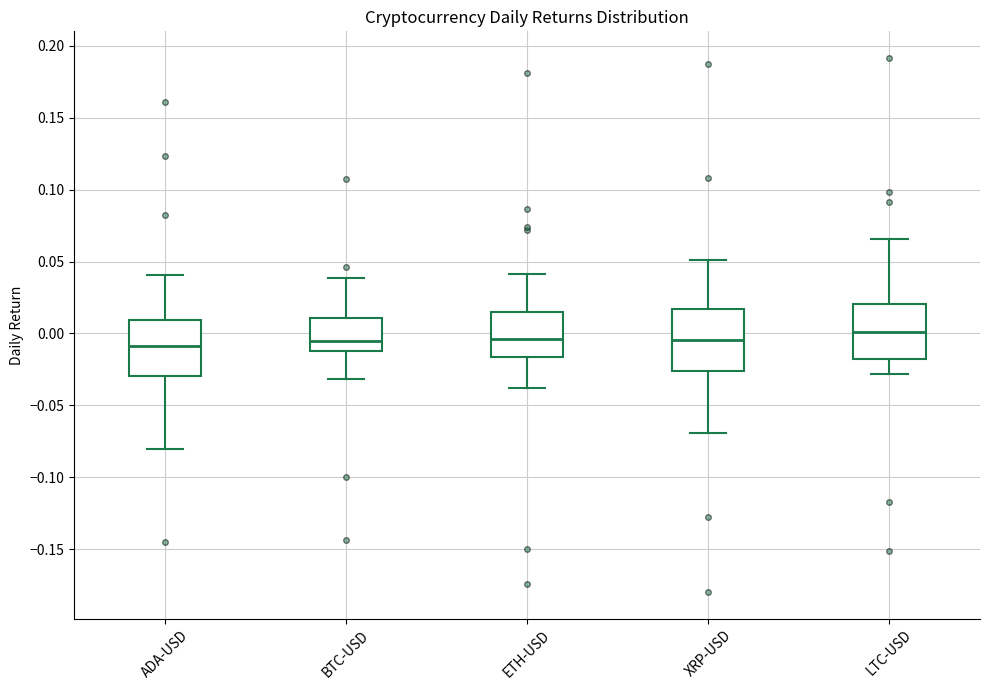

Reading left to right, transcribe this box plot: for each box, give where its median line is, the range the box spans, and where its two whiskers end, as read against the y-axis. The values are not printed on the chart, so give them approximately, as read against the axis.

ADA-USD: median -0.010, box -0.030 to 0.010, whiskers -0.080 to 0.040
BTC-USD: median -0.005, box -0.010 to 0.010, whiskers -0.030 to 0.040
ETH-USD: median -0.005, box -0.015 to 0.015, whiskers -0.040 to 0.040
XRP-USD: median -0.005, box -0.025 to 0.015, whiskers -0.070 to 0.050
LTC-USD: median 0.000, box -0.020 to 0.020, whiskers -0.030 to 0.065